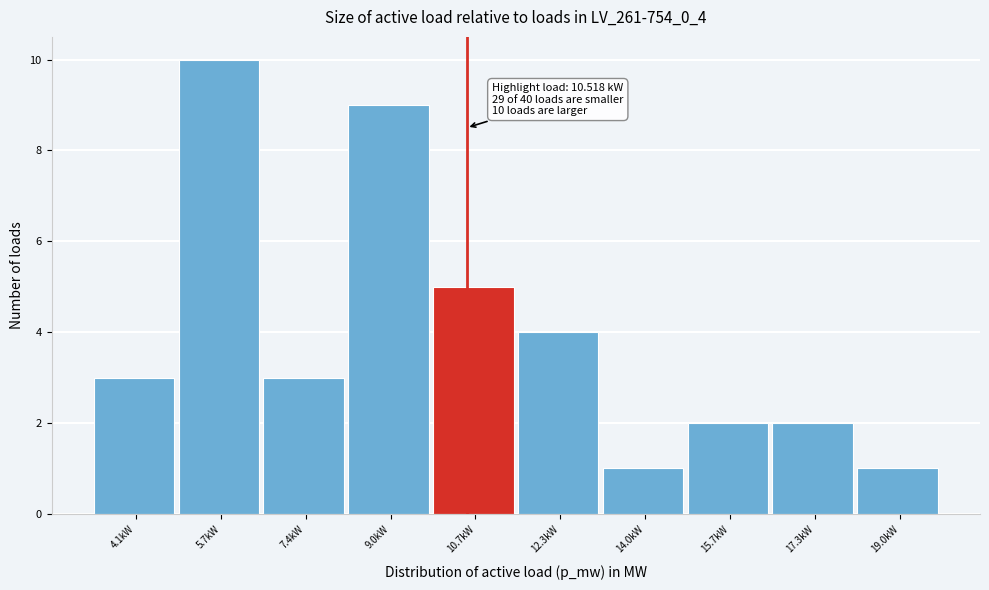

Reading left to right, extract all data points from this chart.

4.1kW=3	5.7kW=10	7.4kW=3	9.0kW=9	10.7kW=5	12.3kW=4	14.0kW=1	15.7kW=2	17.3kW=2	19.0kW=1